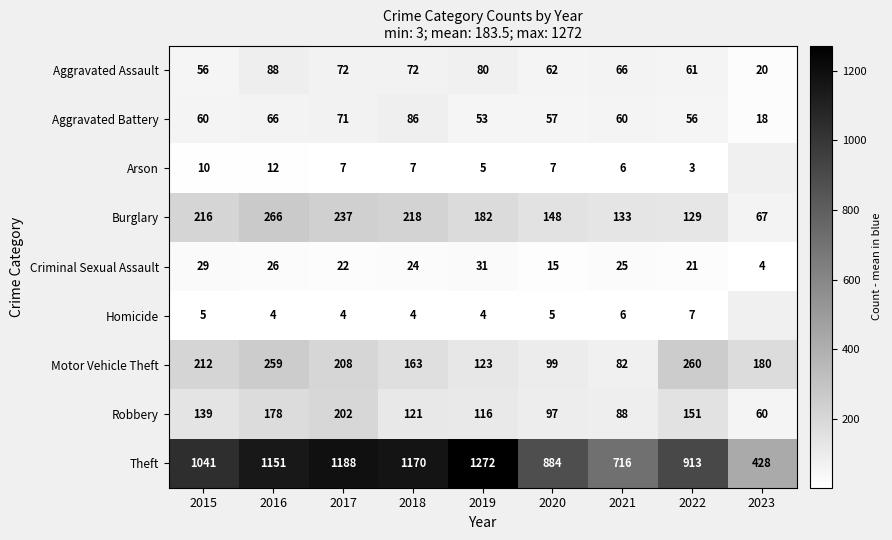

Which category has the highest value across all series?

2019